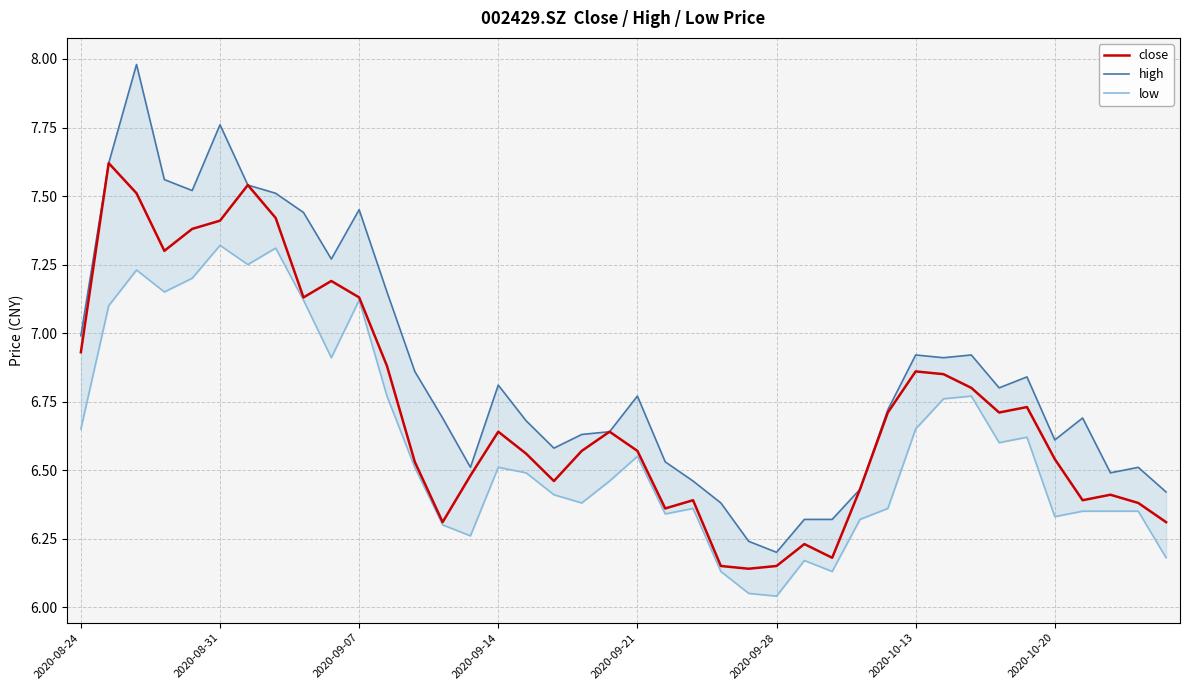

True or false: low has more than 2 interior local peaks.

True